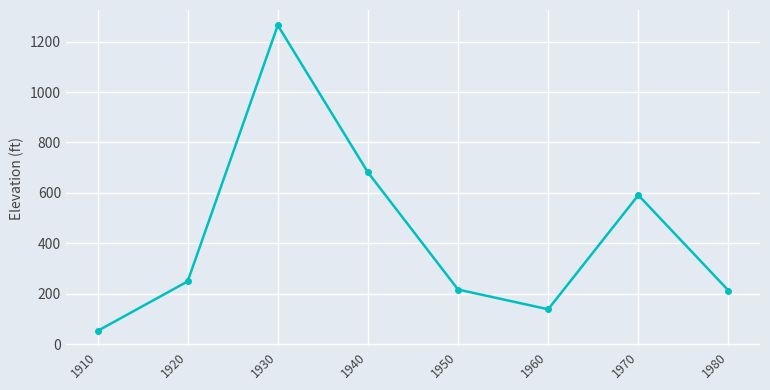

What value does the data have at 1980?

212.5